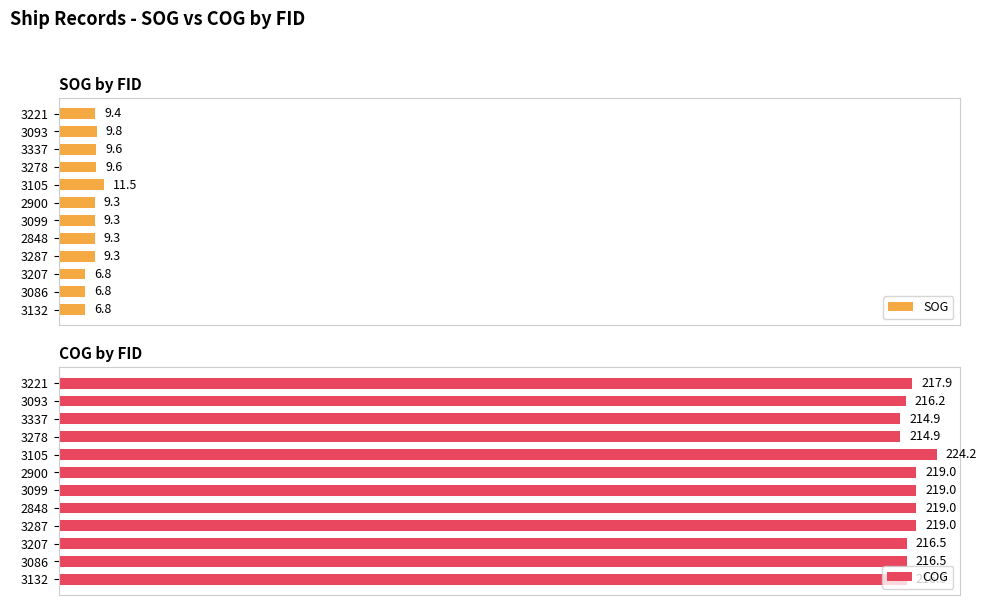

What is the sum of all SOG values?

107.5